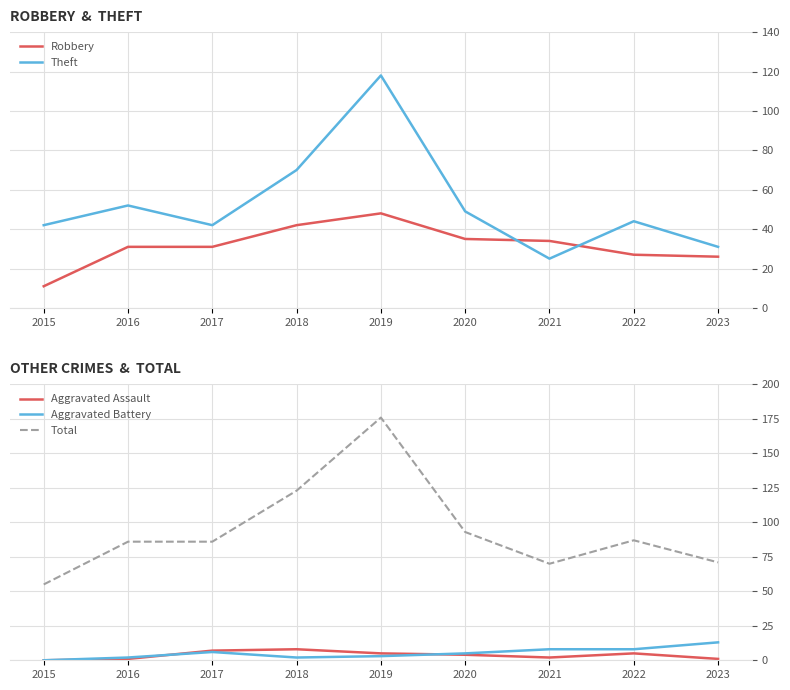

True or false: Aggravated Battery has a value of 6 at 2017.

True